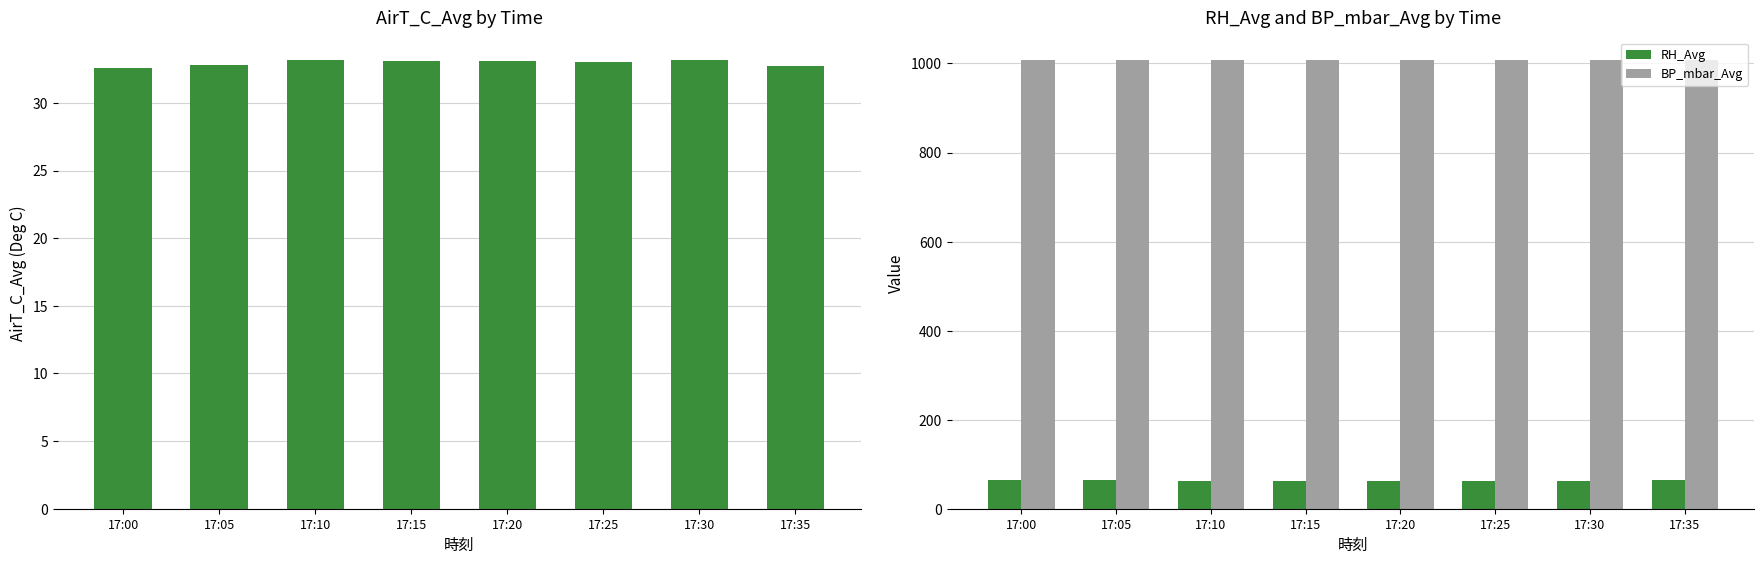

Is the value of RH_Avg at 17:10 greater than the value of AirT_C_Avg at 17:35?

Yes